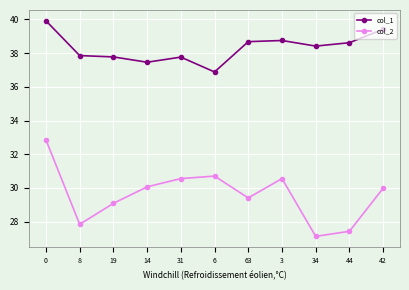

At which label is col_2 closest to 29?

19